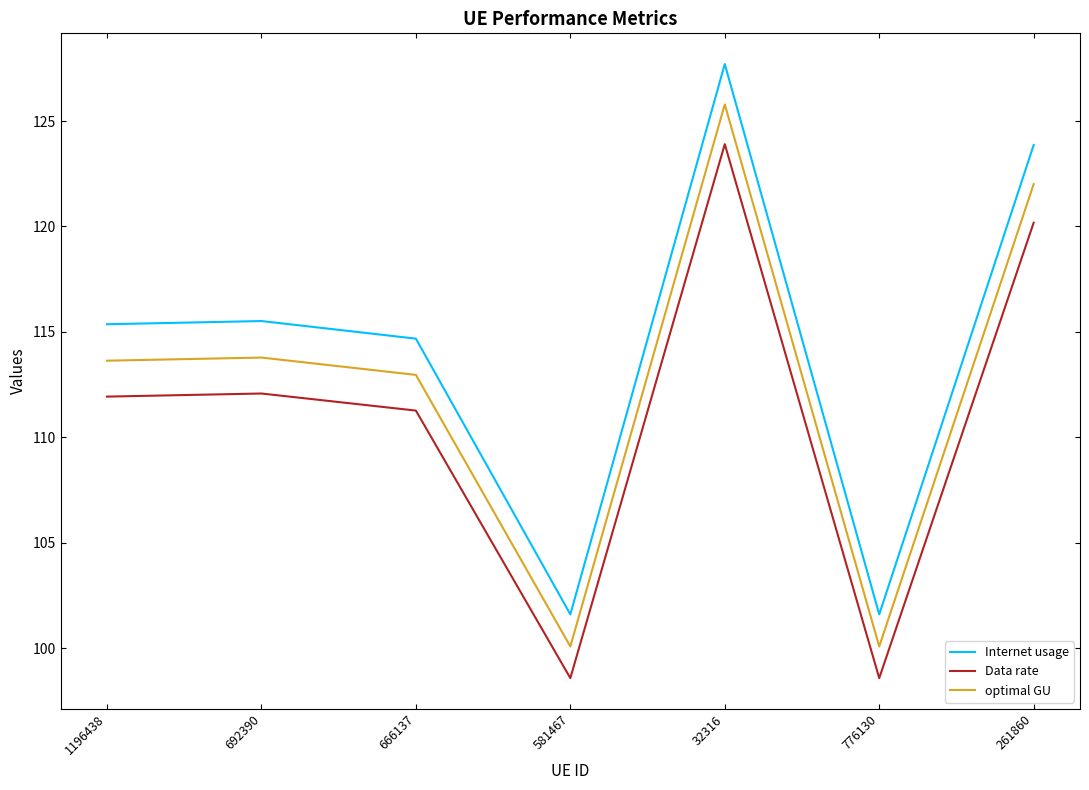

What position from the left is 776130?

6